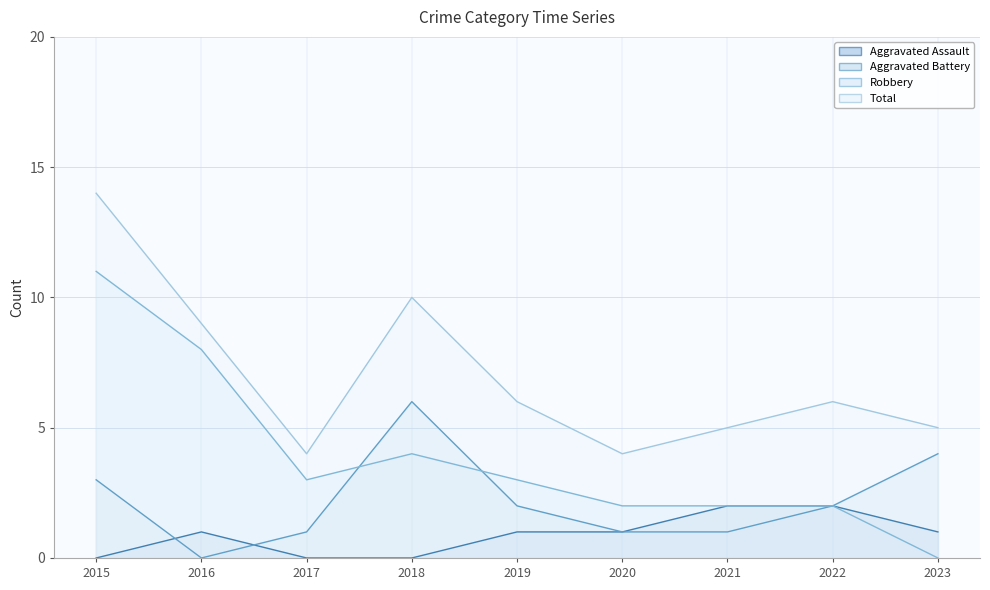

Where is the first local minimum for Aggravated Battery?

2016